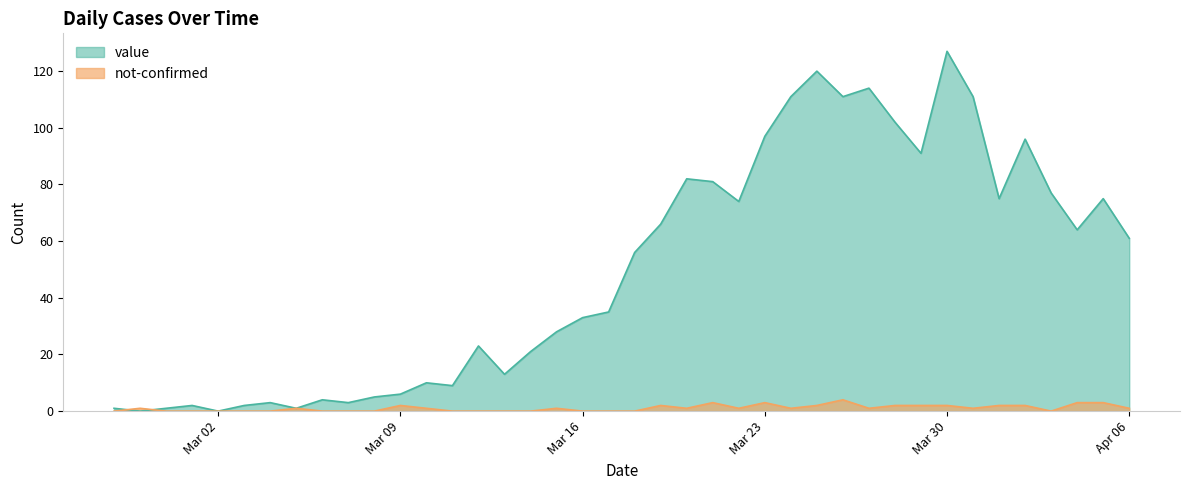

In not-confirmed, how many points are higher than both neighbors (excluding endpoints)?

8